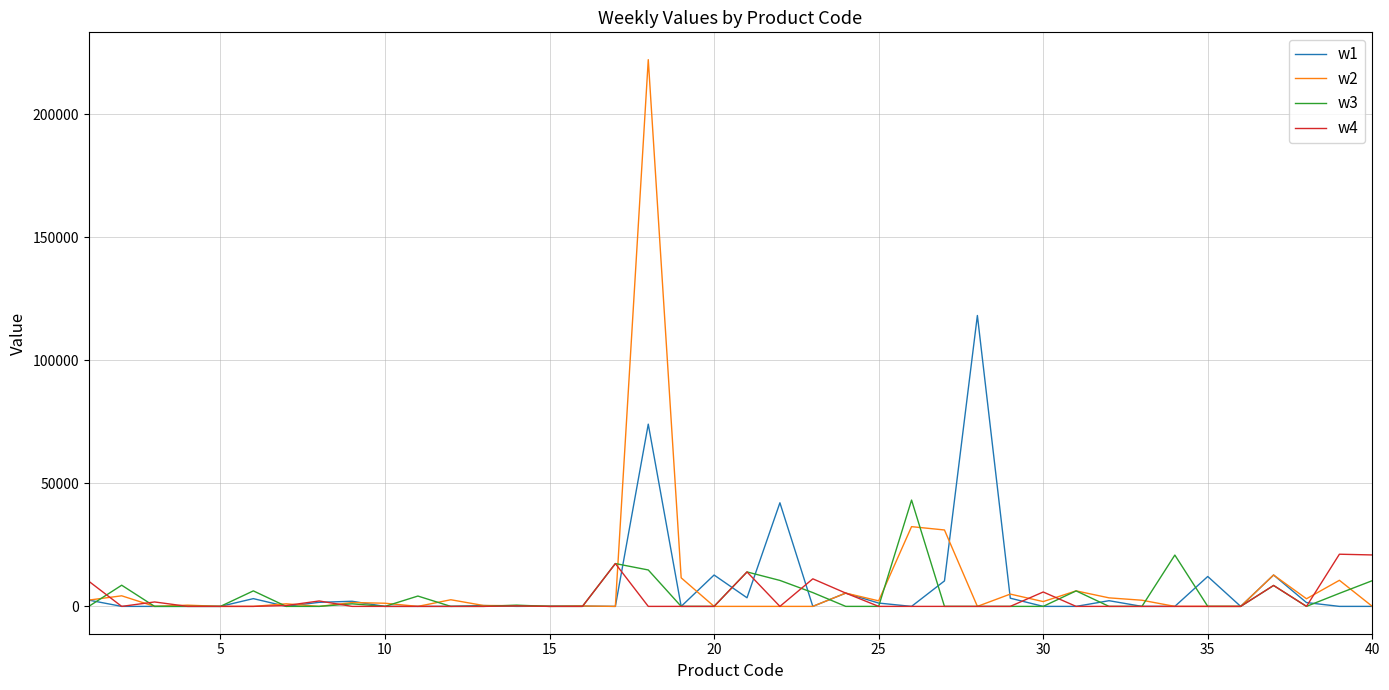

Rank the series by their maximum value, from highest to lowest.

w2, w1, w3, w4